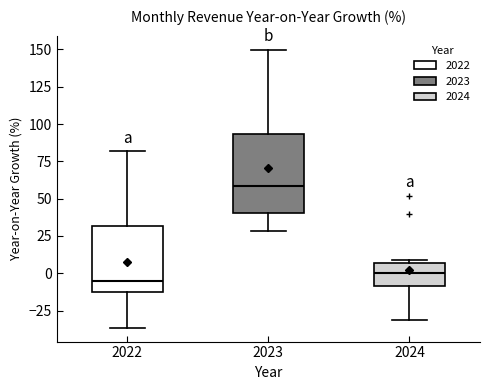

Which box has the highest median line?

2023